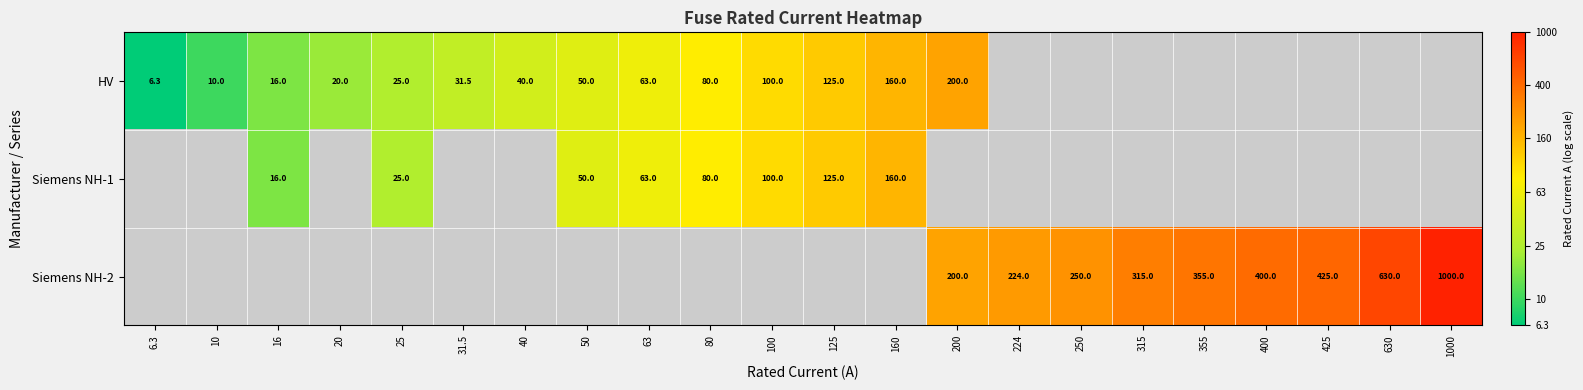

Is the value of HV at 40 greater than the value of Siemens NH-1 at 16?

Yes